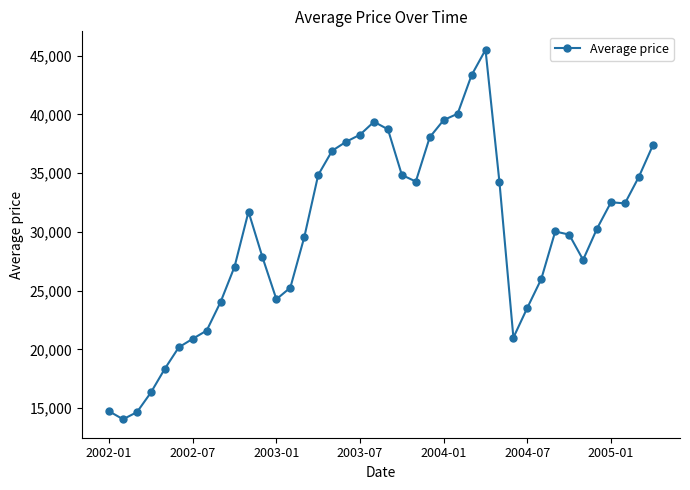

What is the value of the 21st point from the left?

38728